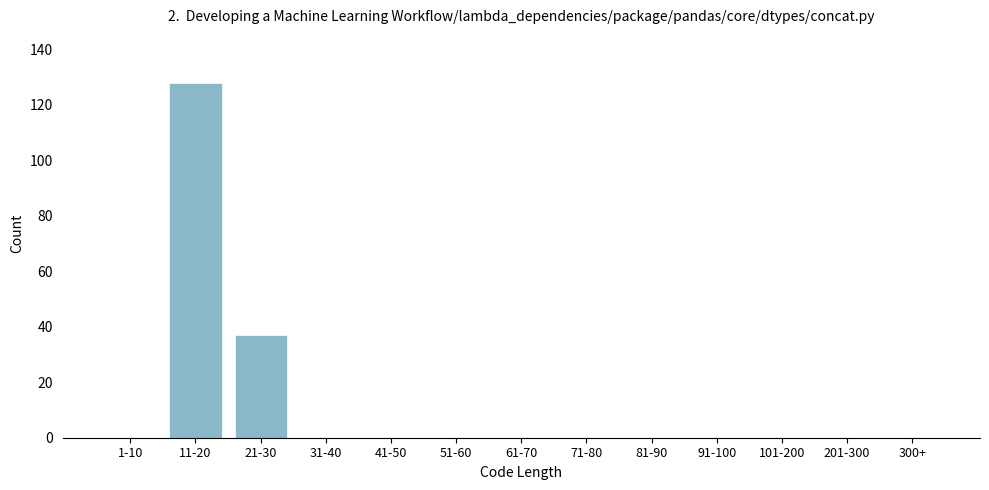

Reading right to left, transcribe all the data shown in this chart.

300+=0	201-300=0	101-200=0	91-100=0	81-90=0	71-80=0	61-70=0	51-60=0	41-50=0	31-40=0	21-30=37	11-20=128	1-10=0